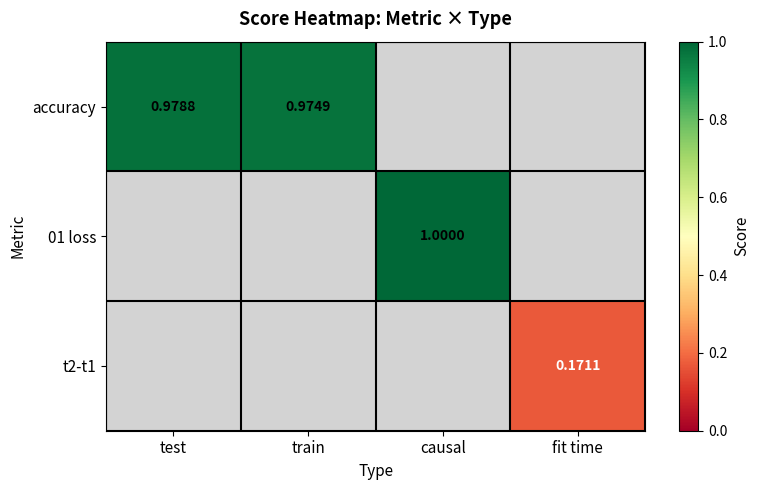

Which series has the widest spread of values?

accuracy